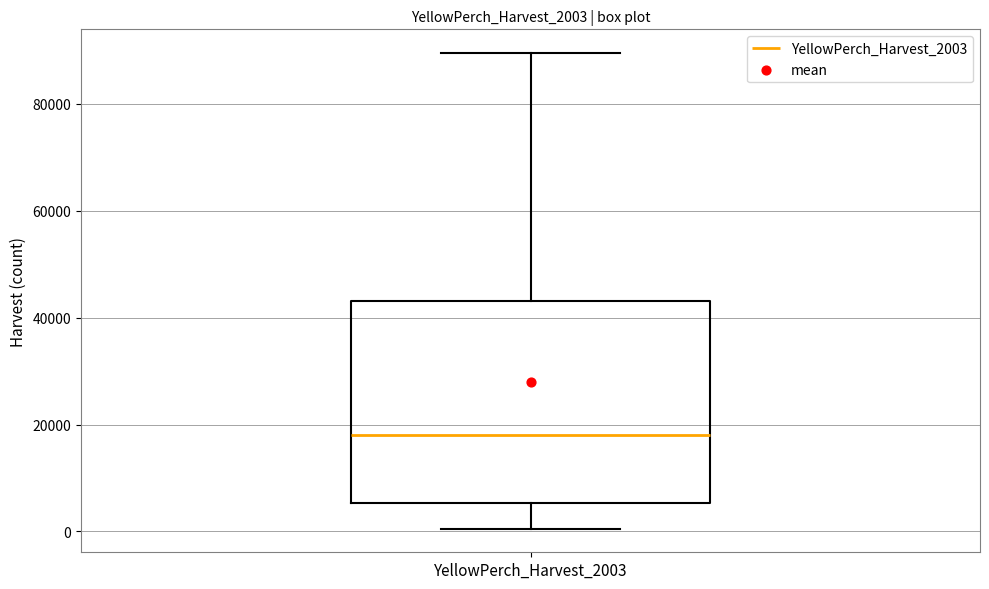

Where does the lower whisker of the box for YellowPerch_Harvest_2003 end on the y-axis? The values are not printed on the chart, so give them approximately, as read against the axis.

0